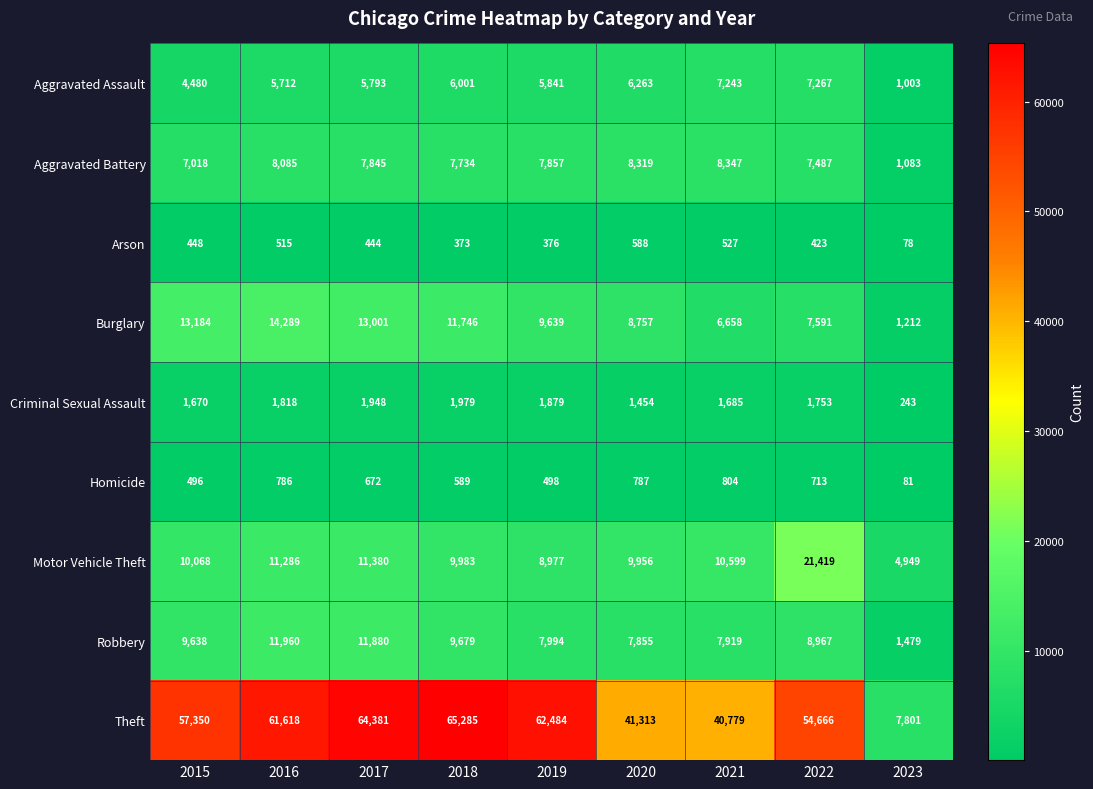

What is the lowest value of the Theft series?

7801